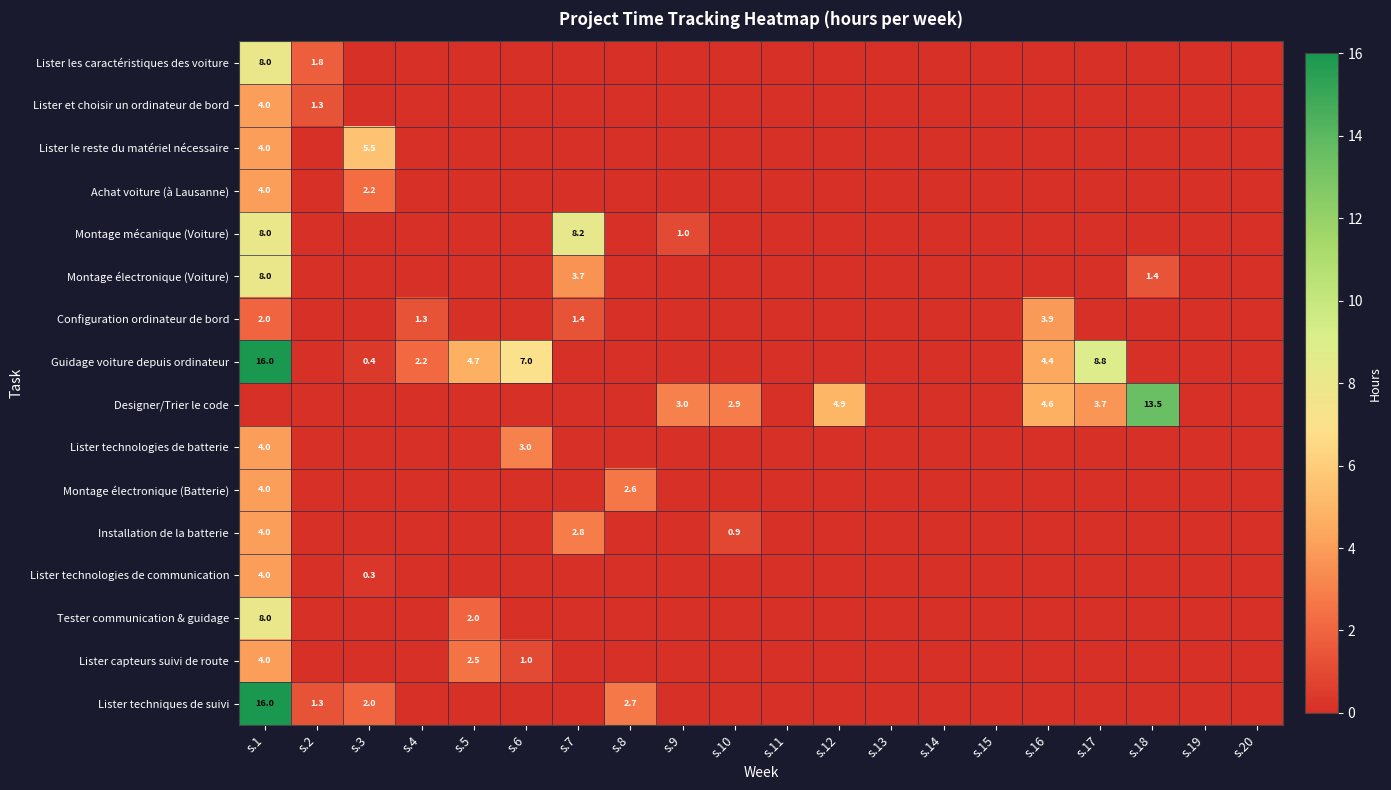

At how many categories does at least one series exceed 3?

10